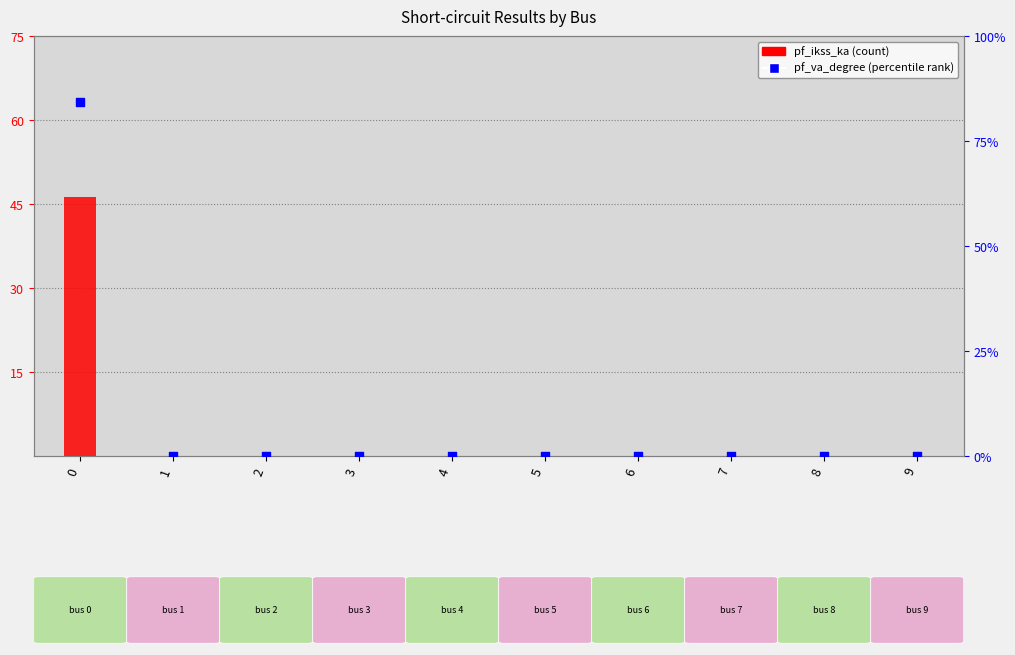

Which series has the widest spread of Y values?

pf_va_degree